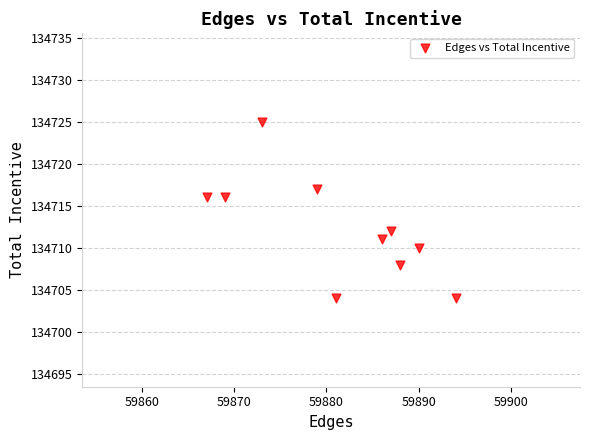

What is the average X value?

59881